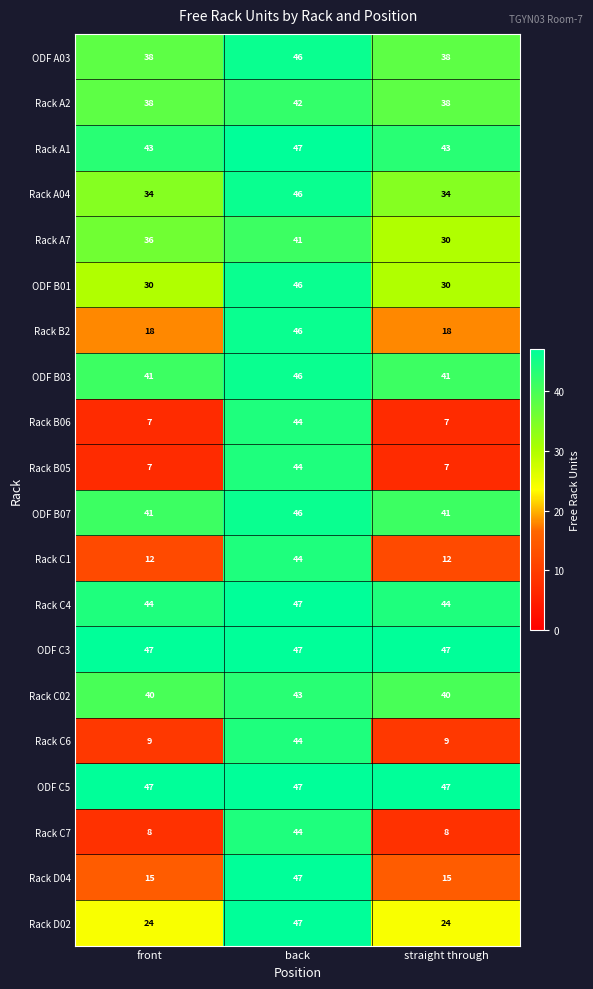

What is the sum of the ODF B01 values at straight through and back?

76